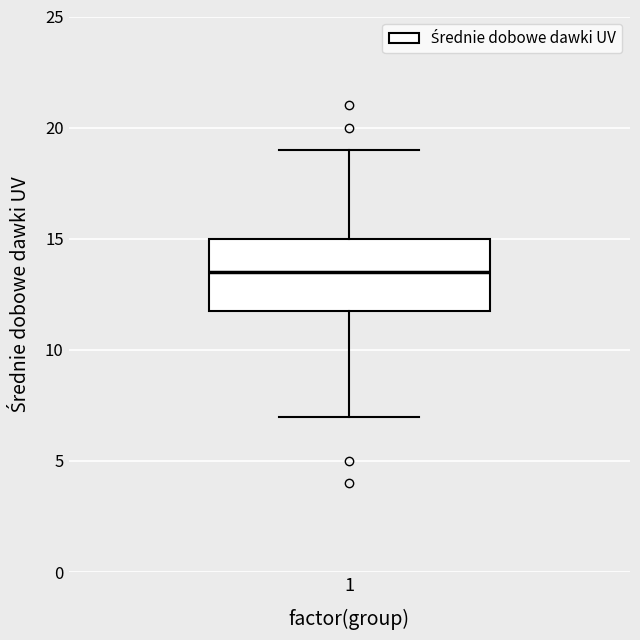

Transcribe this box plot: give where the median line is, the range the box spans, and where the two whiskers end, as read against the y-axis. The values are not printed on the chart, so give them approximately, as read against the axis.

median 13.5, box 12.0 to 15.0, whiskers 7.0 to 19.0